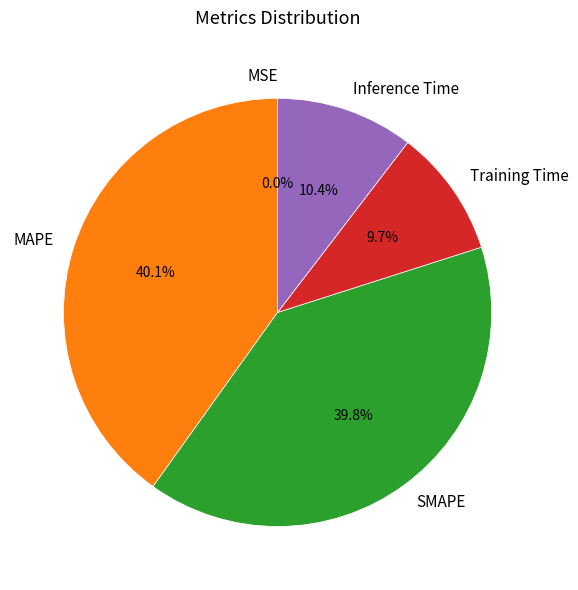

Is SMAPE the majority of the pie?

No